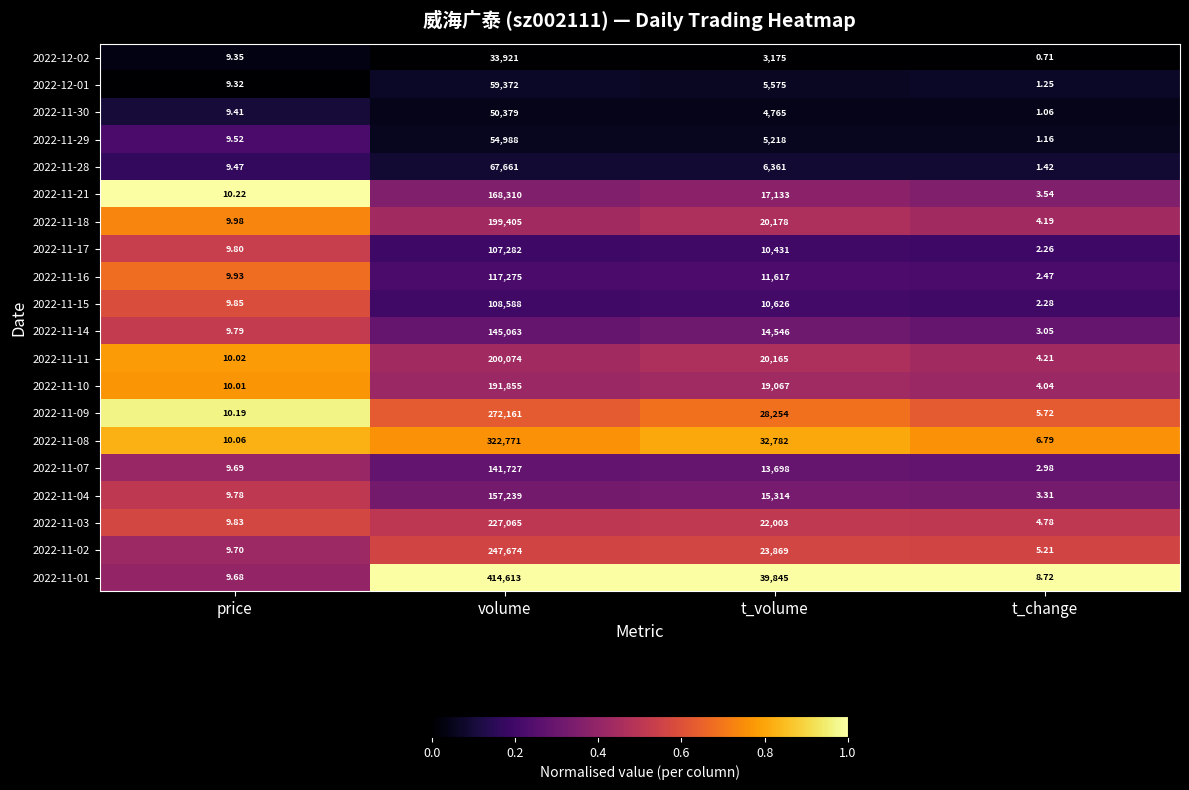

List the labels in order of 2022-11-07 value, largest first.

volume, t_volume, price, t_change